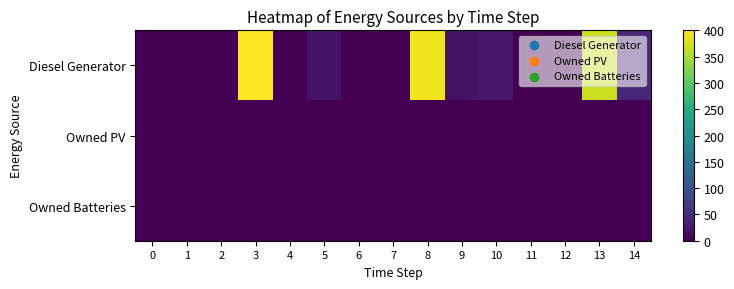

Which has a higher value, 5 or 13?

13